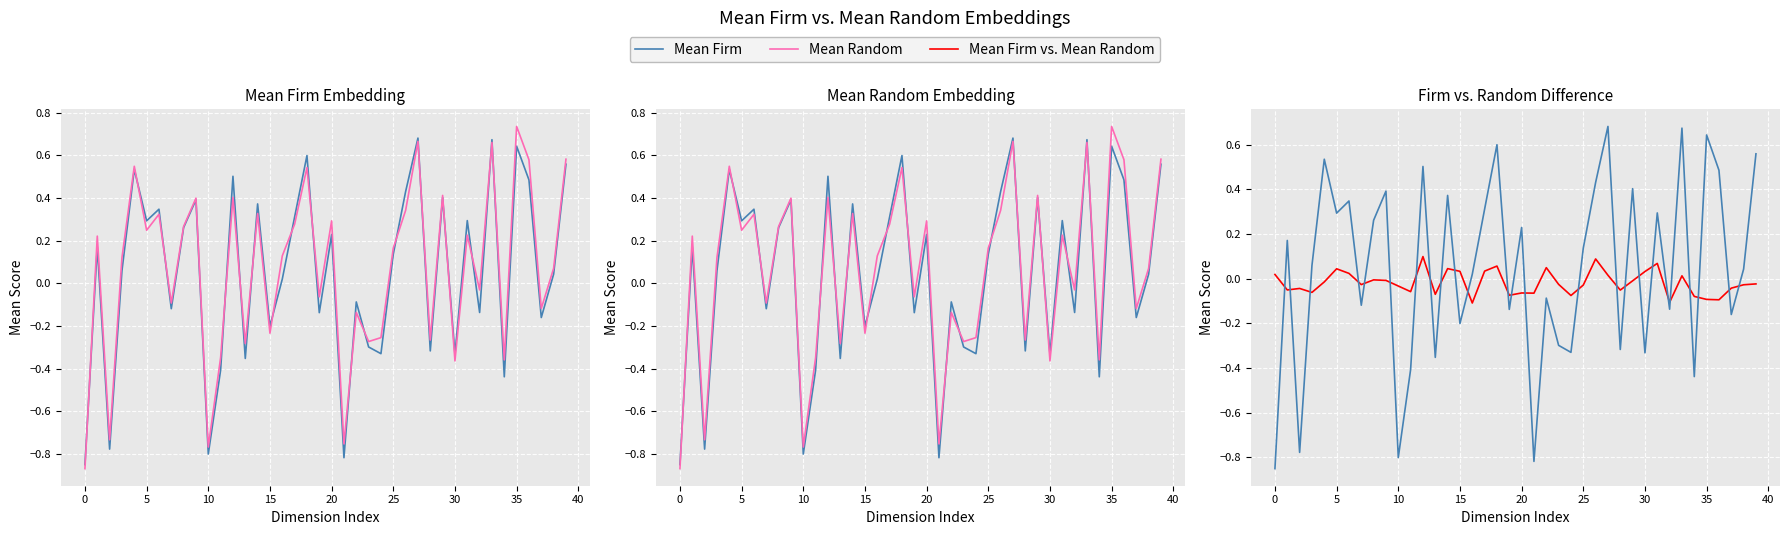

How many negative values does the Mean Firm vs. Mean Random series have?

26